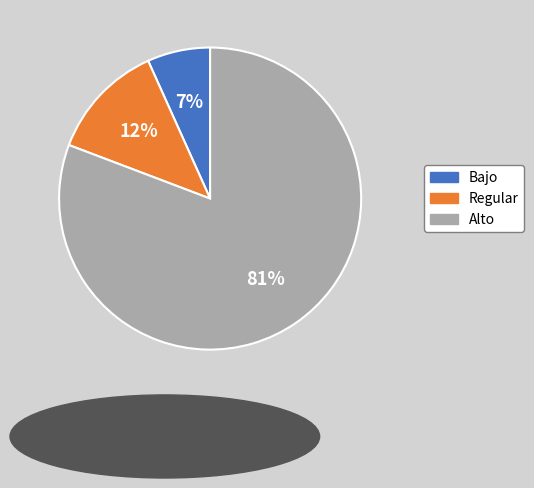

To the nearest percent, what is the average slice percentage?

33%